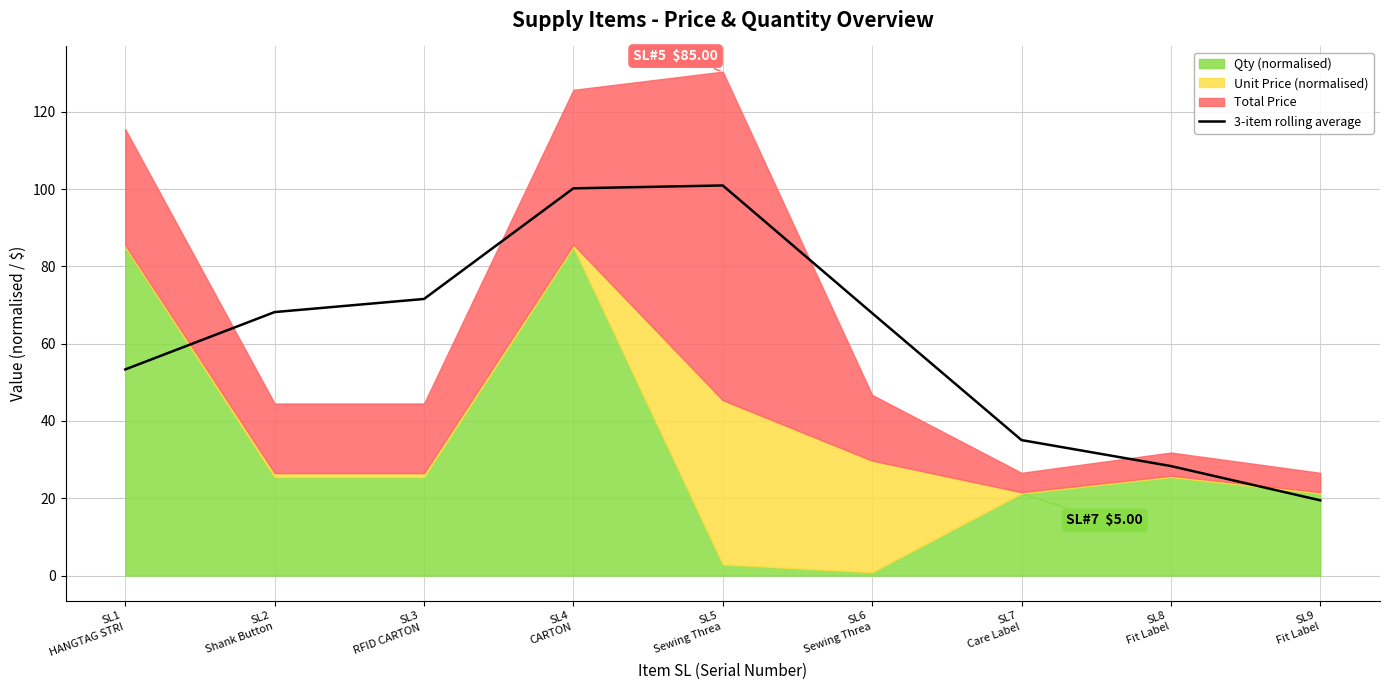

Is it true that the value at SL6
Sewing Threa is 67.9?

True